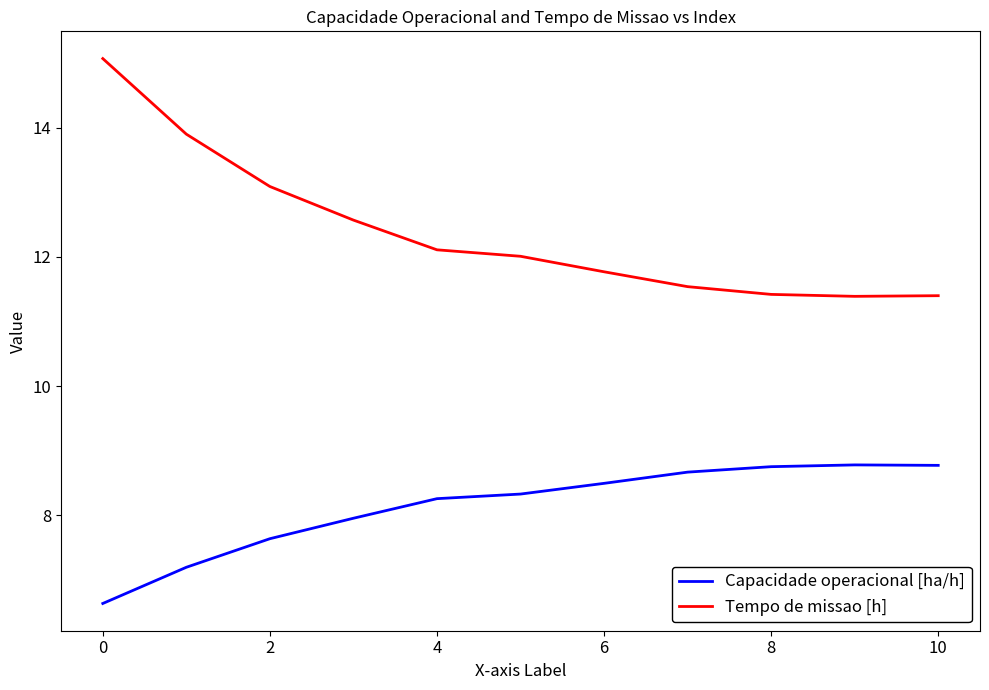

What is the difference between the maximum and minimum values in the Capacidade operacional [ha/h] series?

2.1